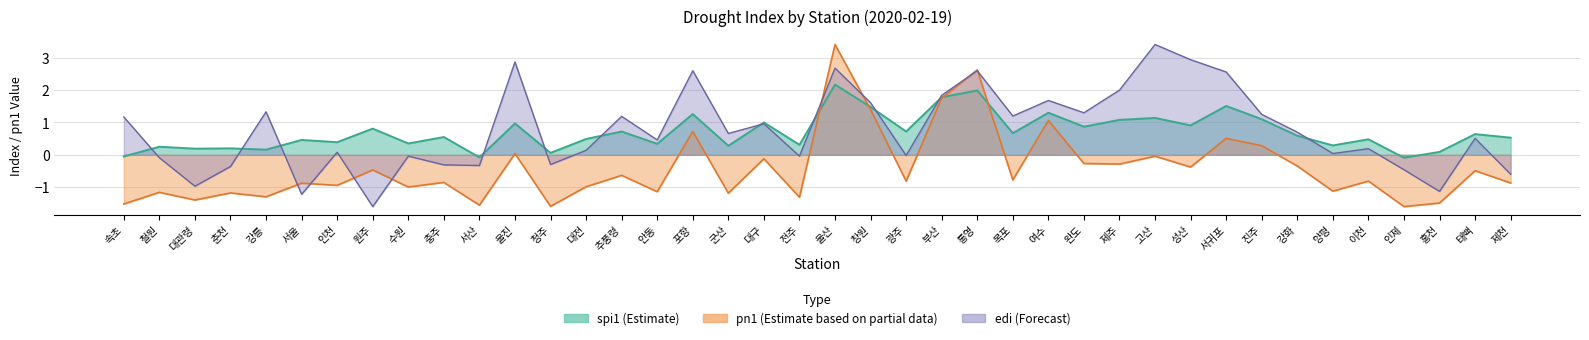

Reading right to left, what are all the values shown in this chart?

spi1: 0.5	0.6	0.1	-0.1	0.5	0.3	0.6	1.1	1.5	0.9	1.1	1.1	0.9	1.3	0.7	2.0	1.8	0.7	1.5	2.2	0.3	1.0	0.3	1.3	0.3	0.7	0.5	0.1	1.0	-0.1	0.6	0.3	0.8	0.4	0.5	0.2	0.2	0.2	0.2	-0.1
pn1: -0.9	-0.5	-1.5	-1.6	-0.8	-1.1	-0.3	0.3	0.5	-0.4	-0.0	-0.3	-0.3	1.1	-0.8	2.6	1.8	-0.8	1.4	3.4	-1.3	-0.1	-1.2	0.7	-1.1	-0.6	-1.0	-1.6	0.0	-1.6	-0.9	-1.0	-0.5	-0.9	-0.9	-1.3	-1.2	-1.4	-1.2	-1.5
edi: -0.6	0.5	-1.1	-0.5	0.2	0.0	0.7	1.2	2.6	2.9	3.4	2.0	1.3	1.7	1.2	2.6	1.8	-0.0	1.6	2.7	-0.0	1.0	0.7	2.6	0.5	1.2	0.1	-0.3	2.9	-0.3	-0.3	-0.0	-1.6	0.1	-1.2	1.3	-0.4	-1.0	-0.1	1.2